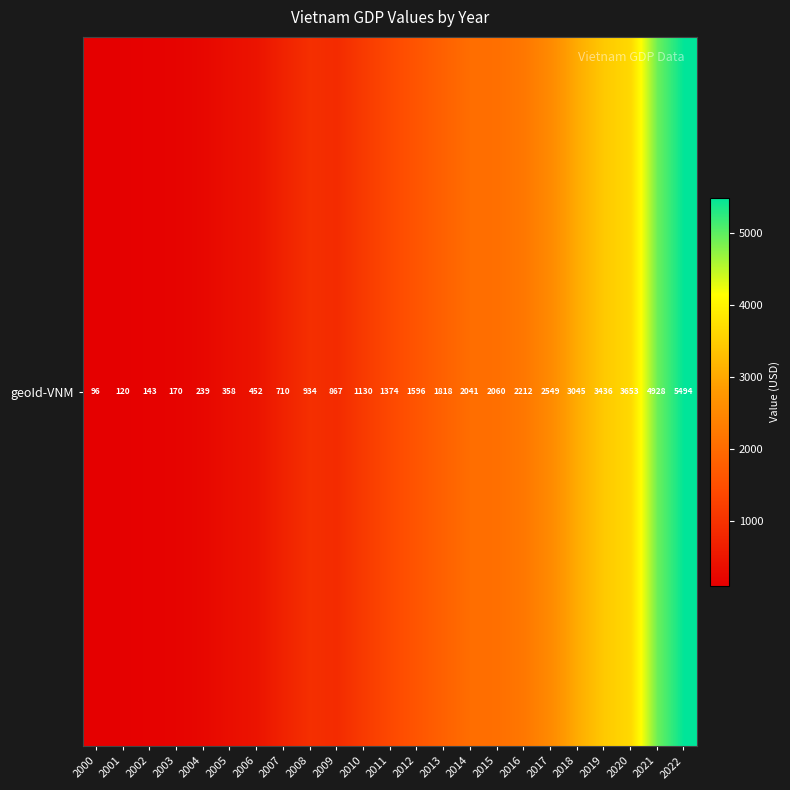

What is the difference between the maximum and minimum values?

5398.2